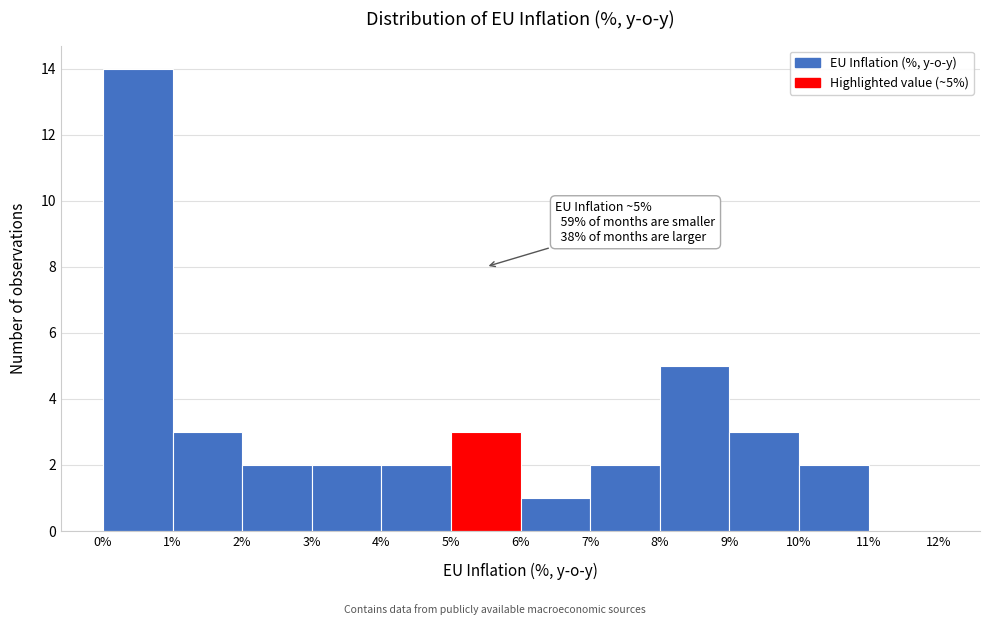

Which range on the x-axis has the tallest bar?

0% to 1%